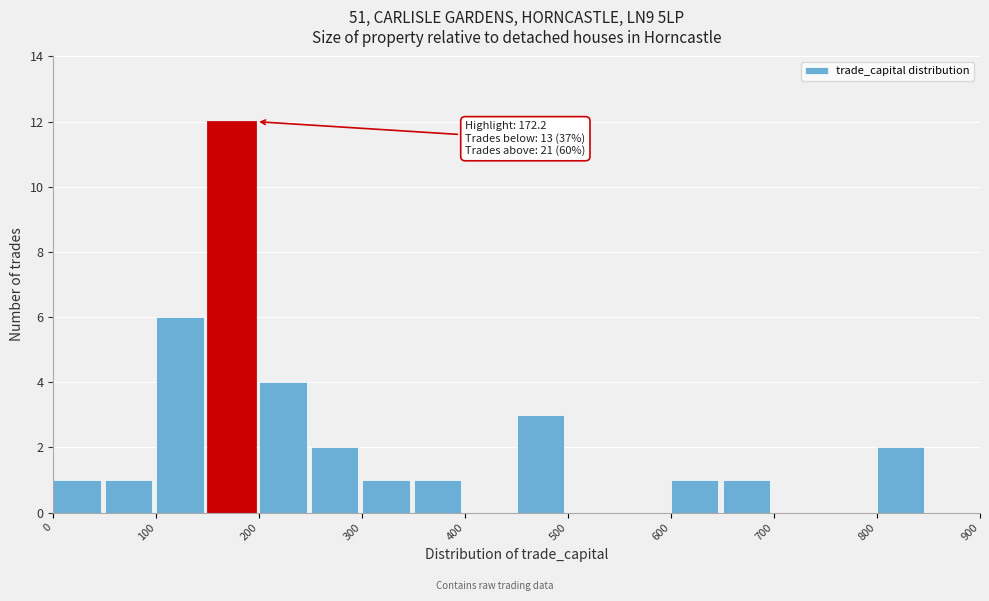

Which range on the x-axis has the tallest bar?

150 to 200